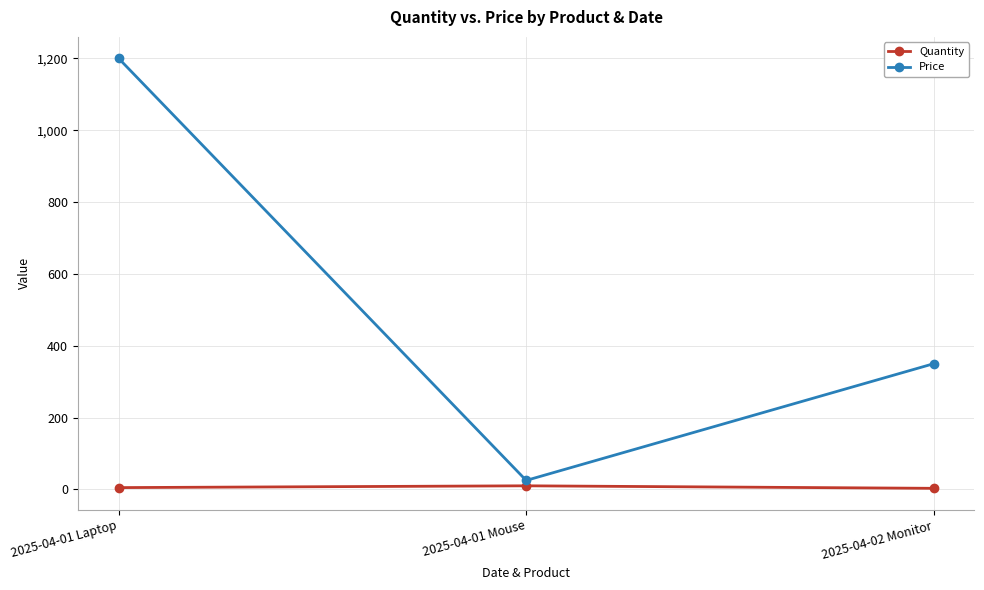

The Price series shows 1200 at 2025-04-01 Laptop. True or false?

True